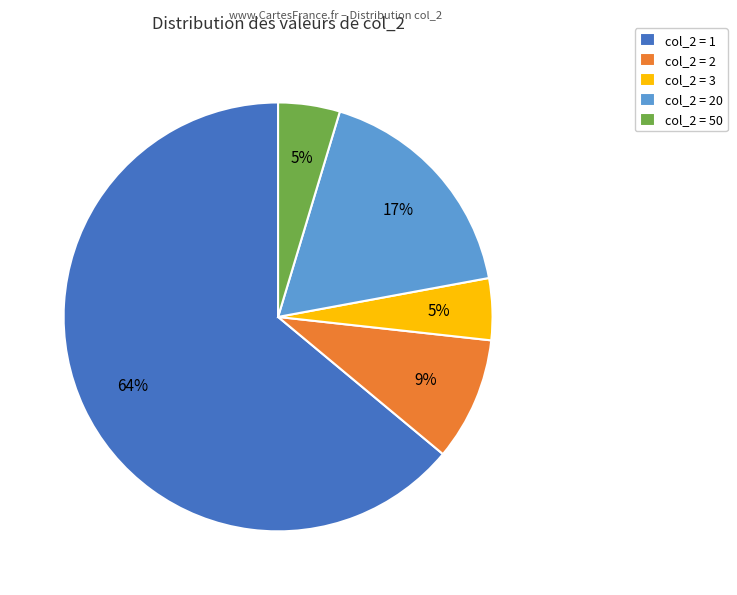

To the nearest percent, what is the difference between the largest and smallest slice percentages?

59%